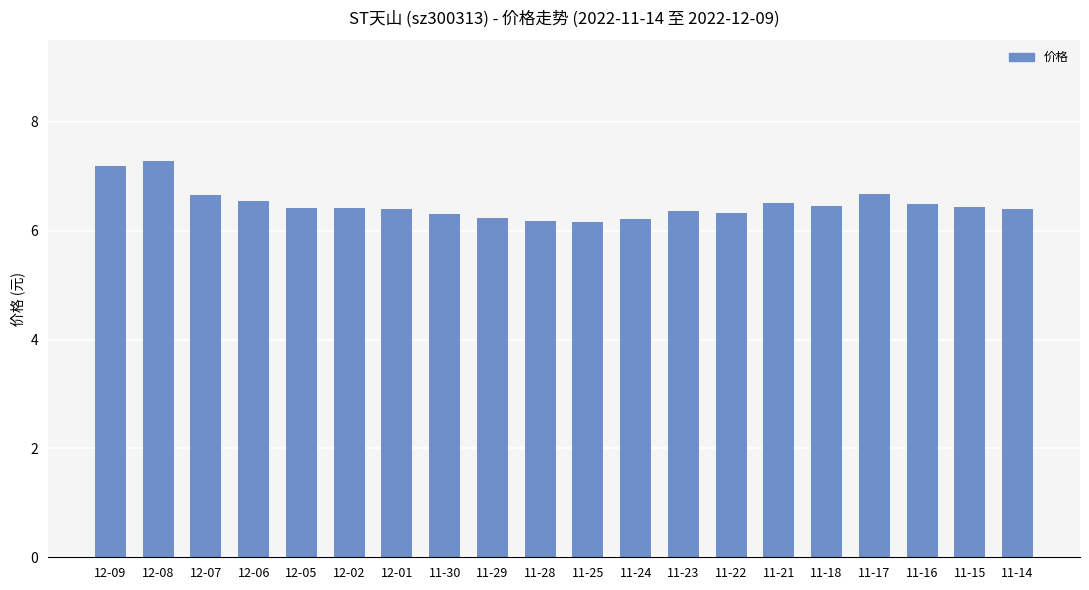

What is the average value?

6.5